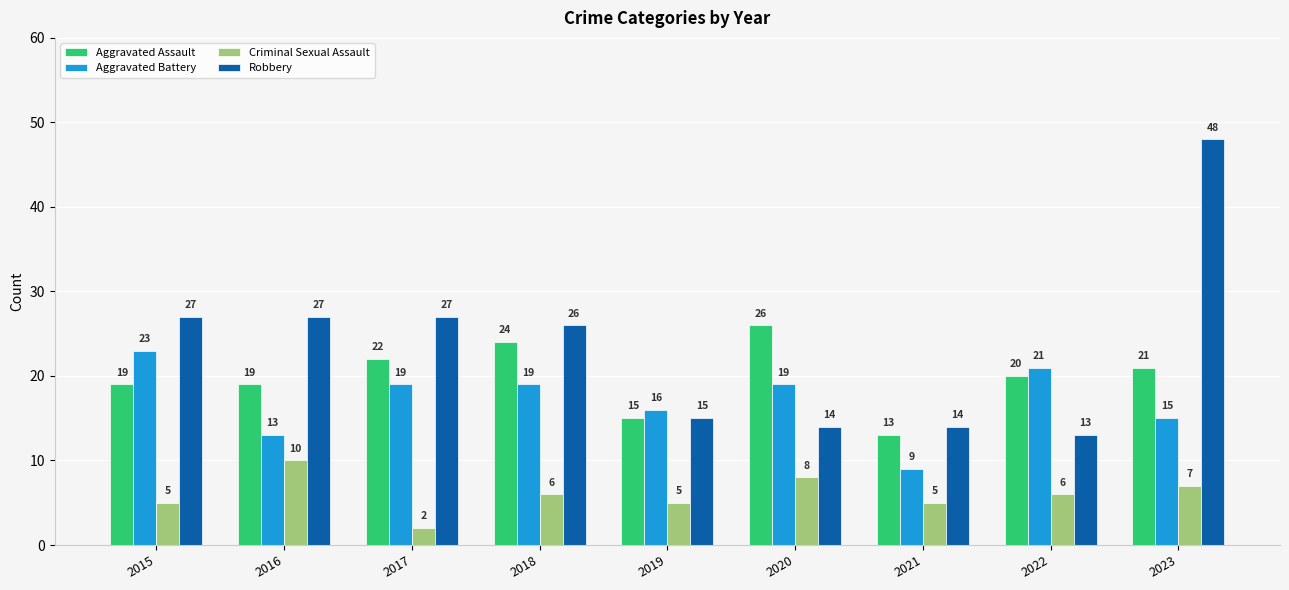

What is the average value of the Robbery series?

23